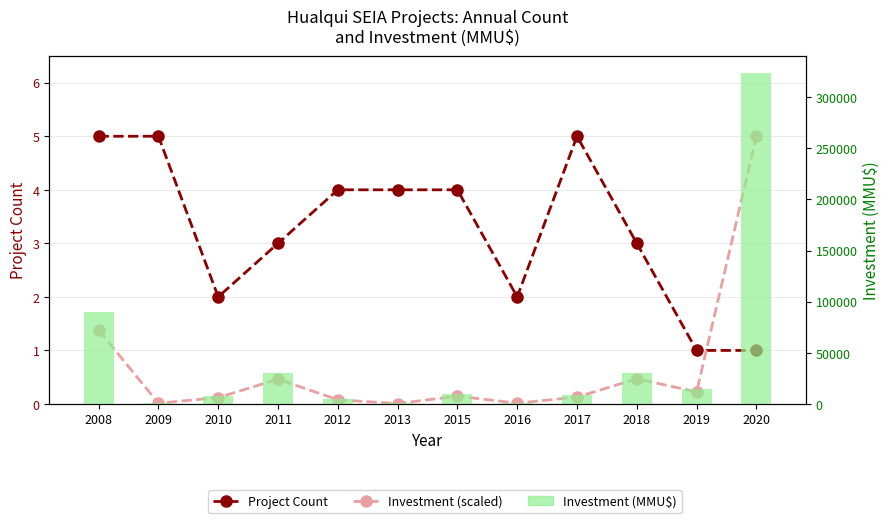

Where is Investment (scaled) nearest to the value 2?

2008